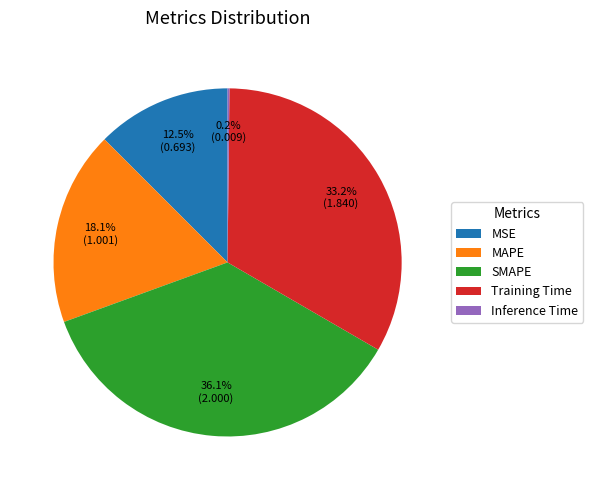

Combined, do MSE and MAPE account for over 50%?

No